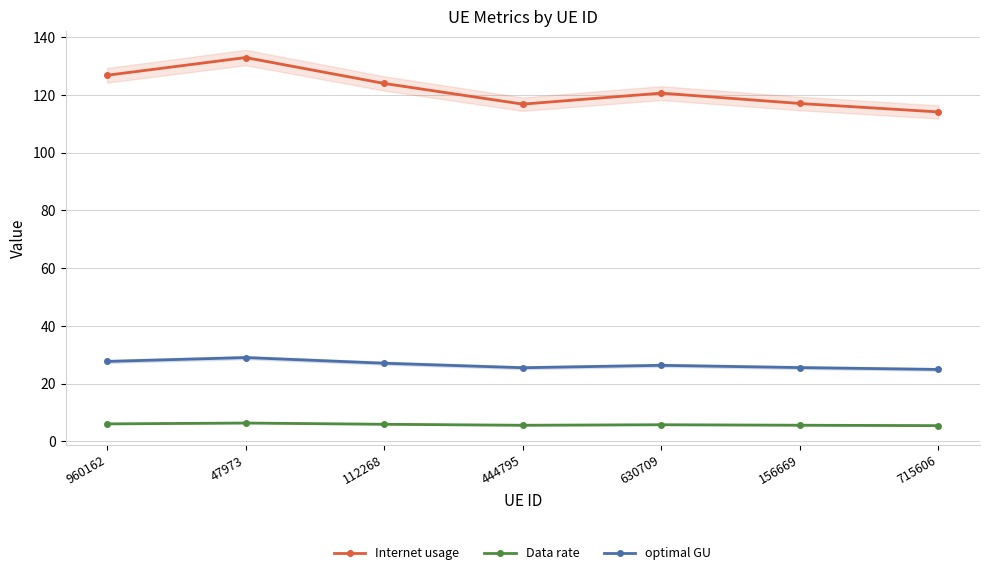

What is the minimum value shown in the chart?

5.4